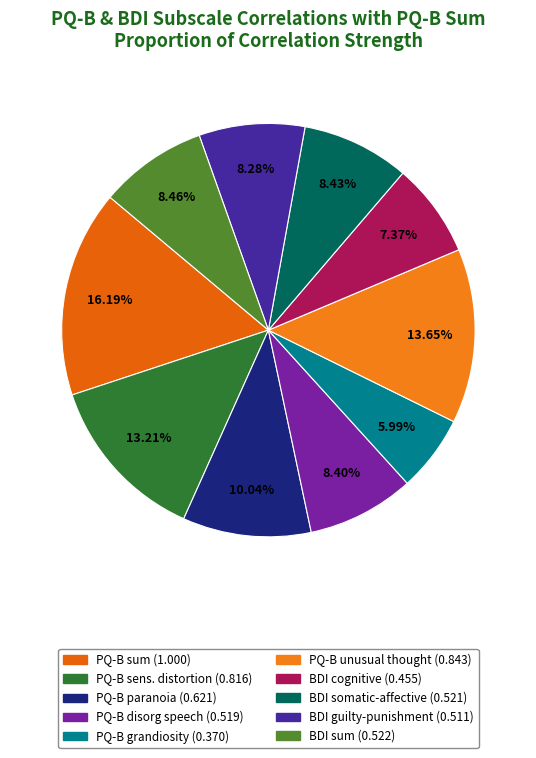

How many segments does this pie chart have?

10